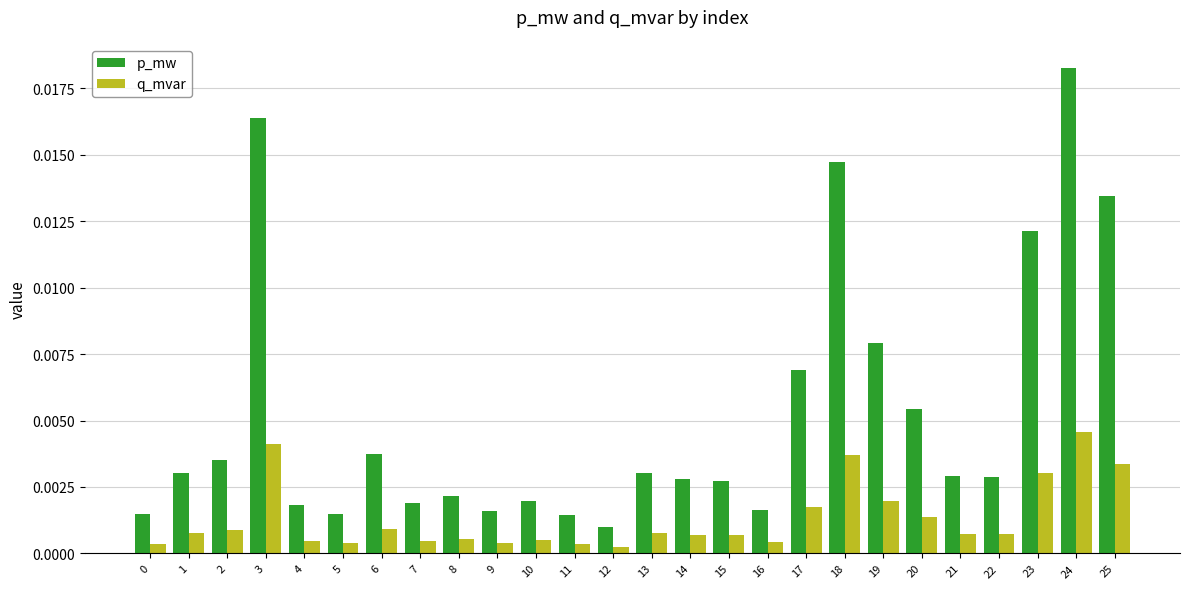

Rank the series by their average value, from lowest to highest.

q_mvar, p_mw